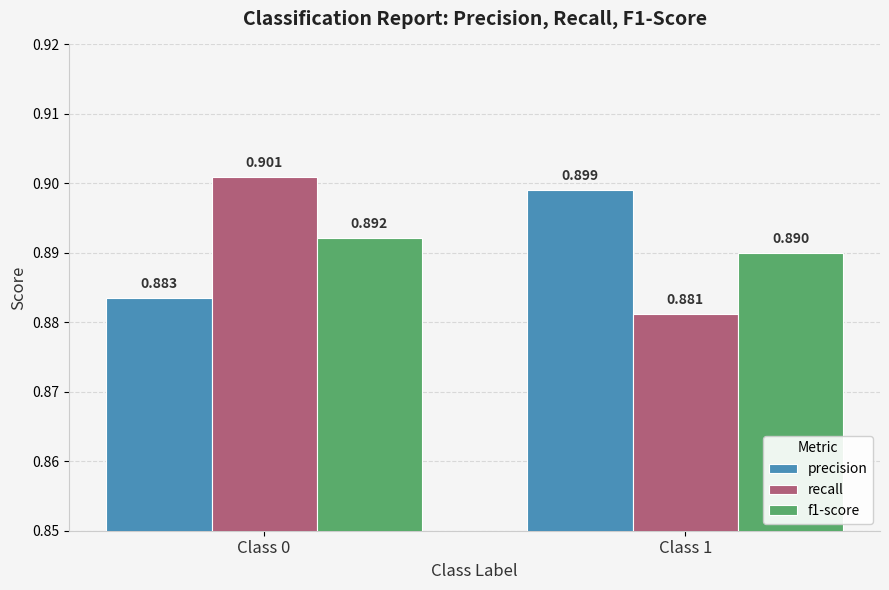

What are all the series names shown in the legend?

precision, recall, f1-score